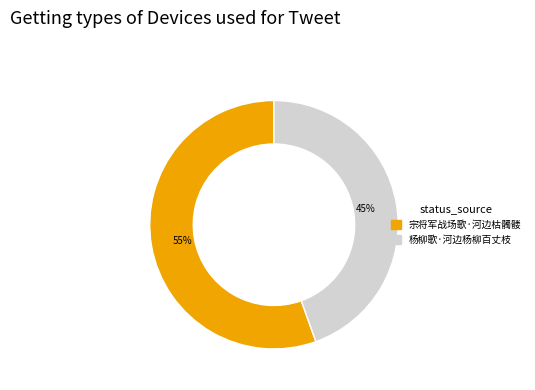

To the nearest percent, what percentage of the pie is 杨柳歌·河边杨柳百丈枝?

45%